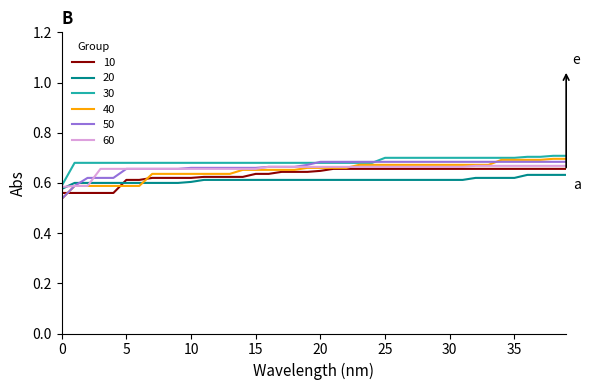

Which series ends up on top after the final intersection of 20 and 40?

40